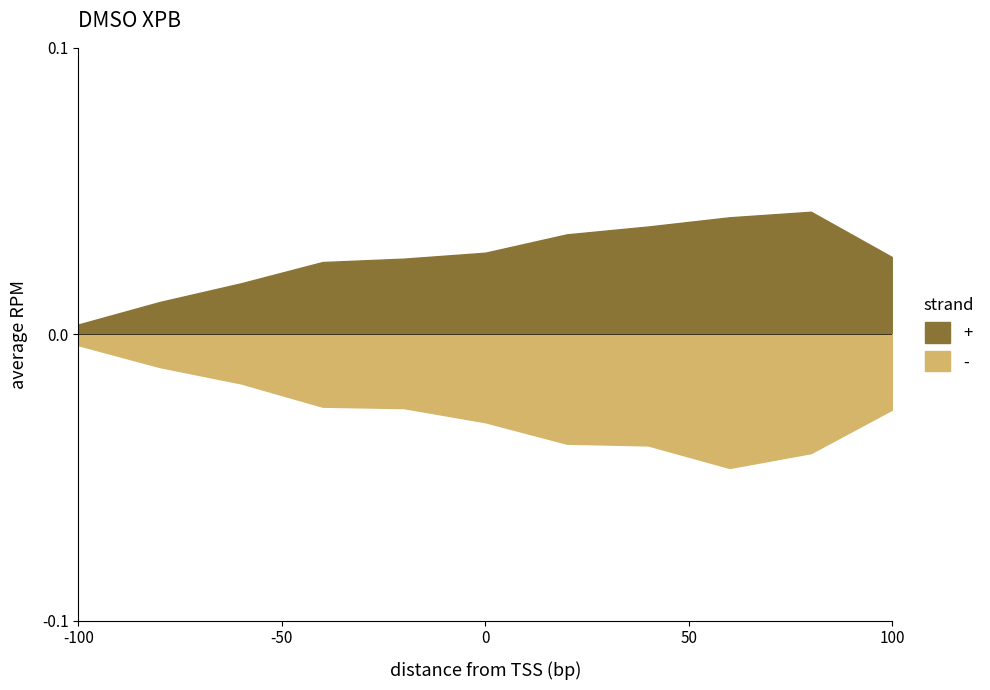

Does the chart have visible grid lines?

No